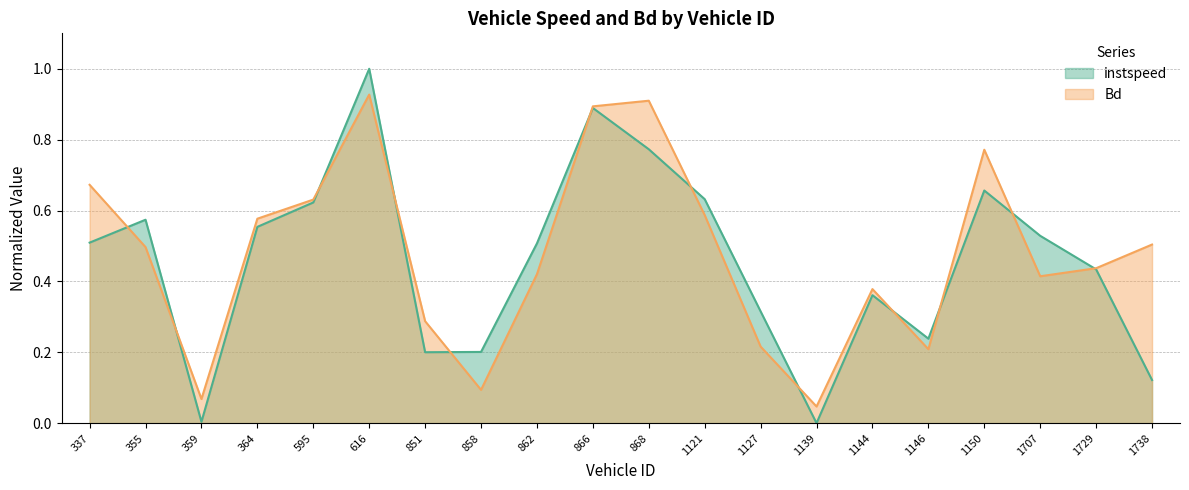

Does the chart have visible grid lines?

Yes